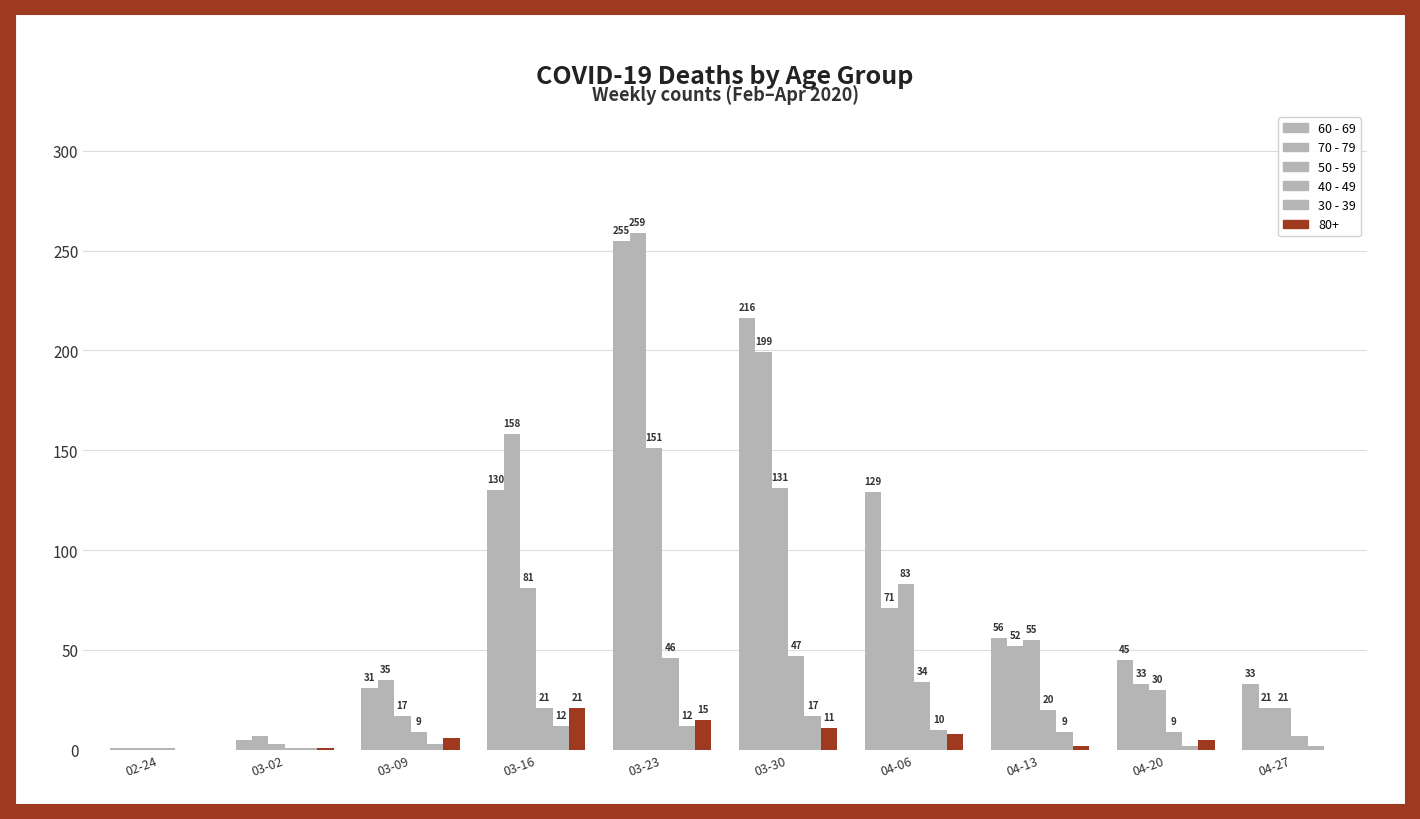

What is the label of the 10th bar from the left?

04-27